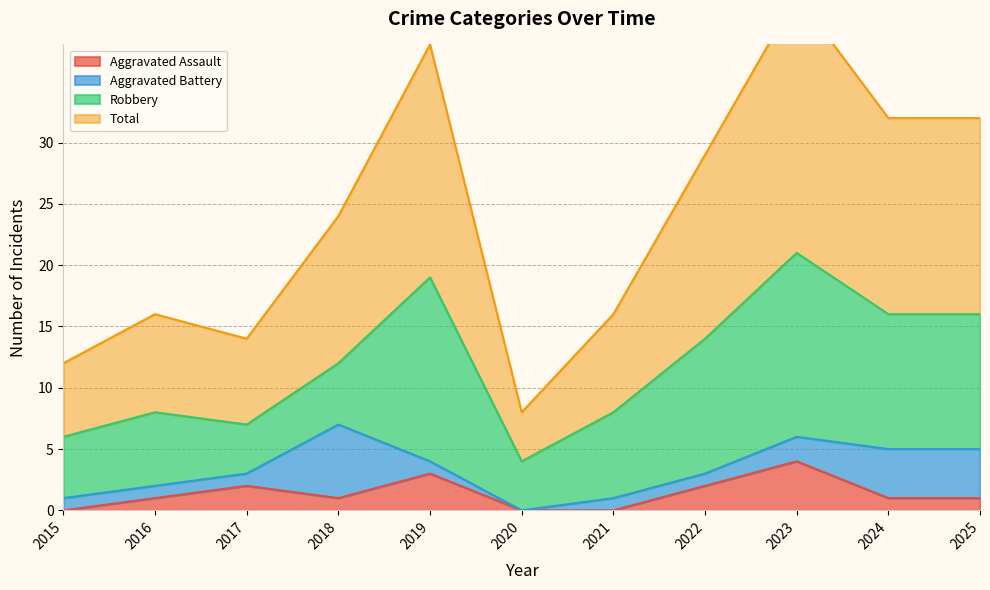

Between 2019 and 2016, which is larger?

2019